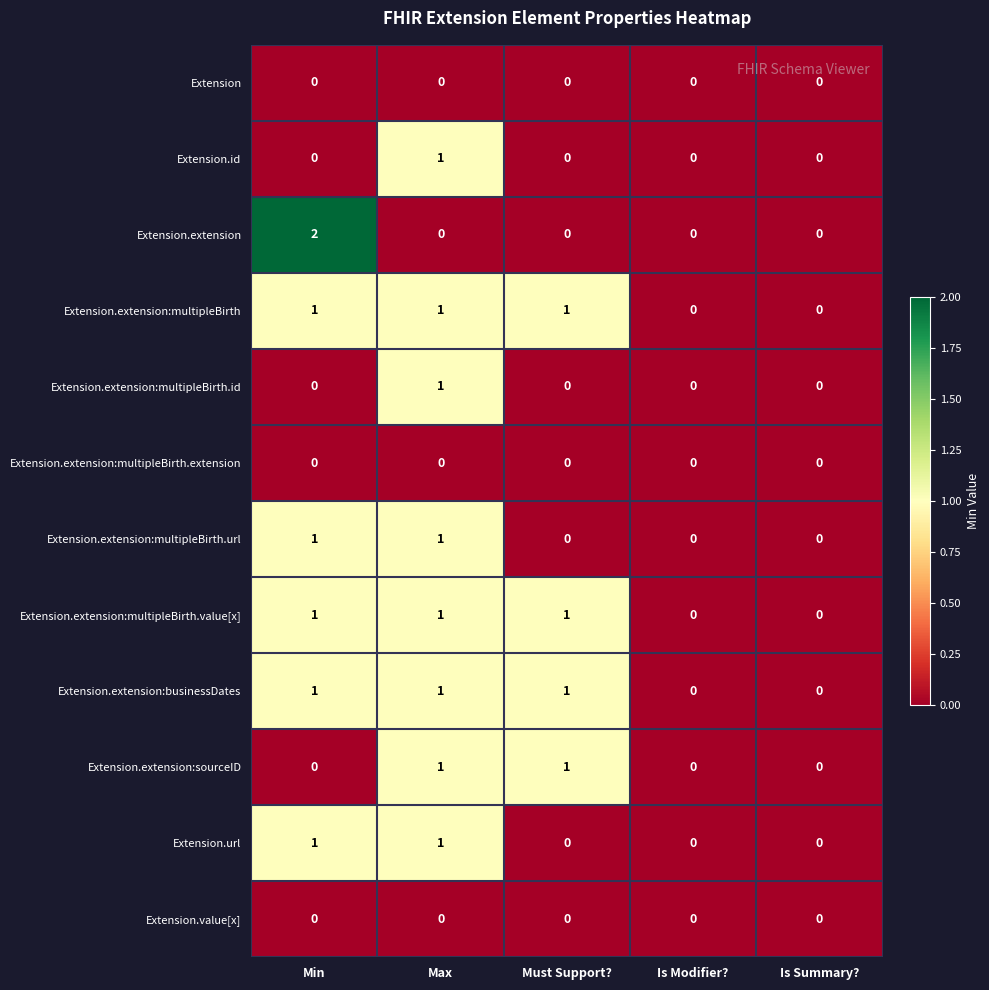

Which series has the widest spread of values?

Extension.extension